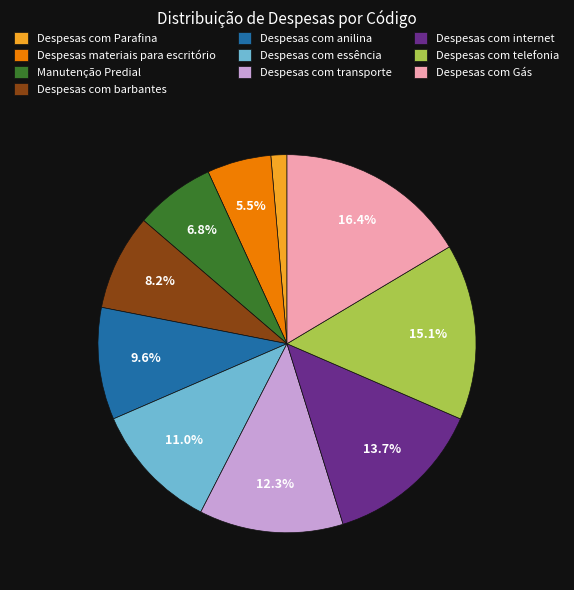

True or false: Despesas com anilina accounts for 10% of the total.

True